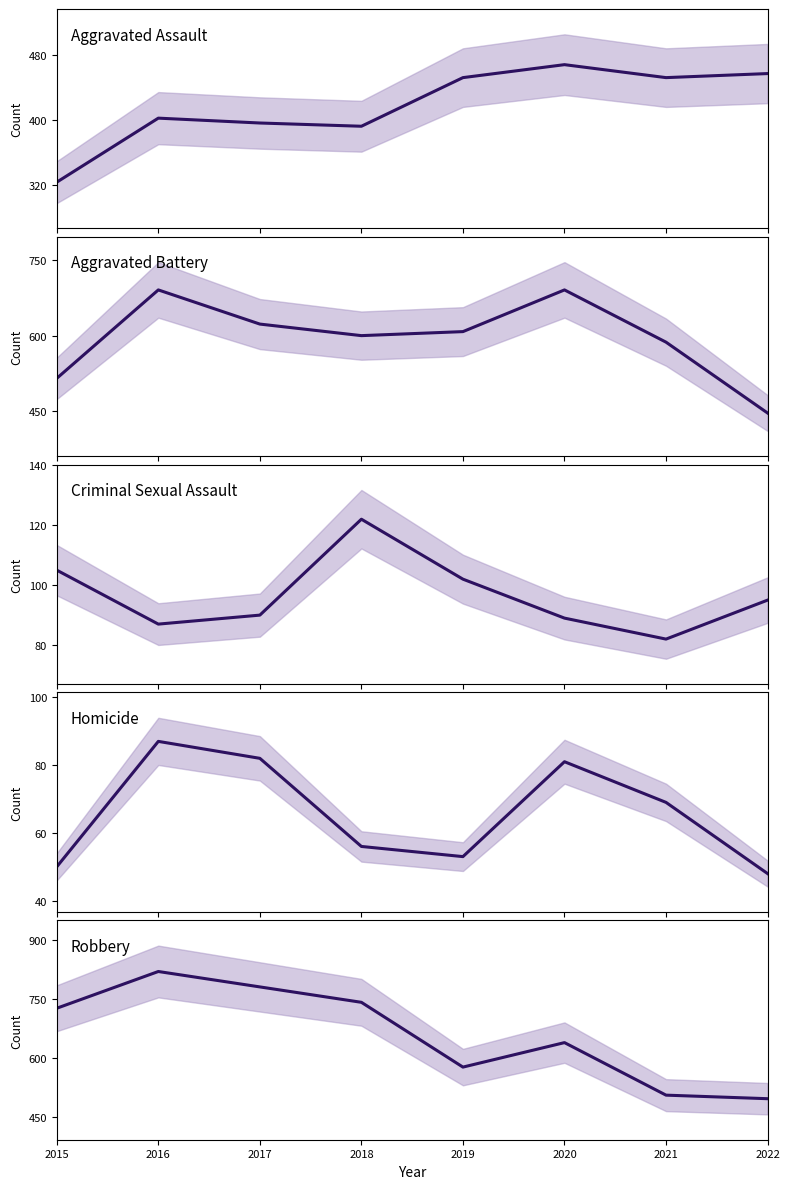

Rank the series at 2019 from lowest to highest value.

Homicide, Criminal Sexual Assault, Aggravated Assault, Robbery, Aggravated Battery